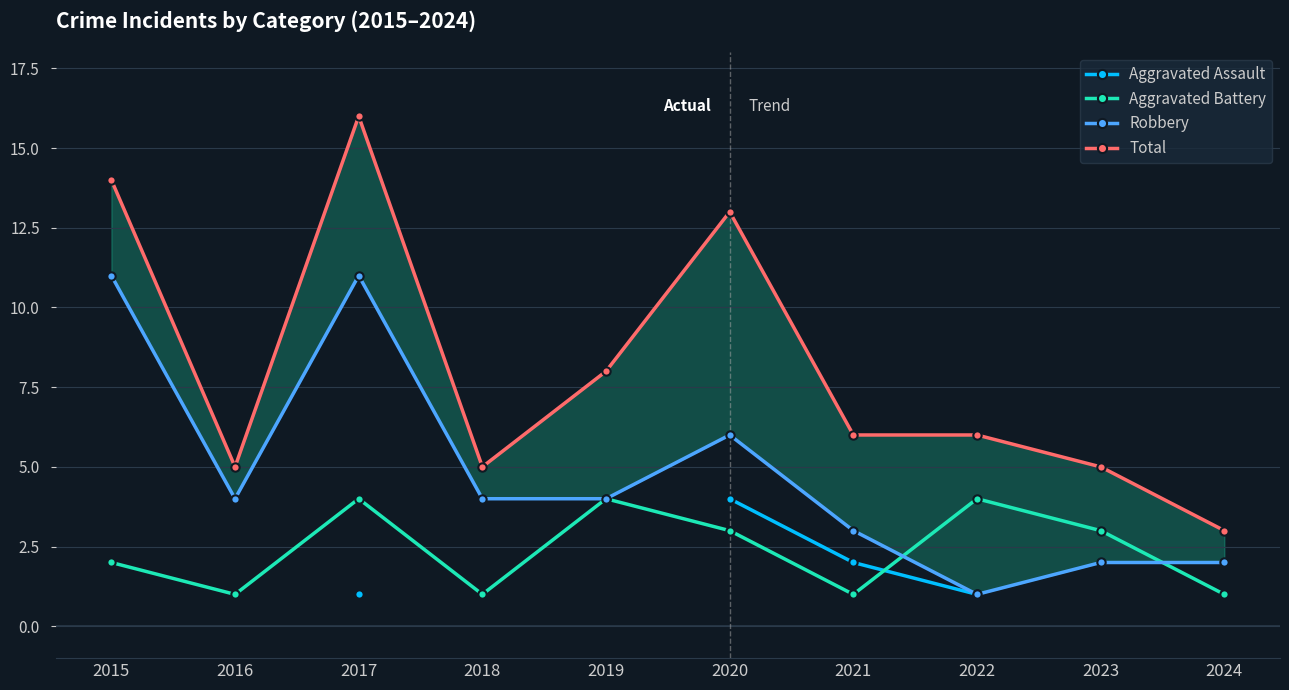

Between 2016 and 2018, which series saw the biggest shift?

Aggravated Battery